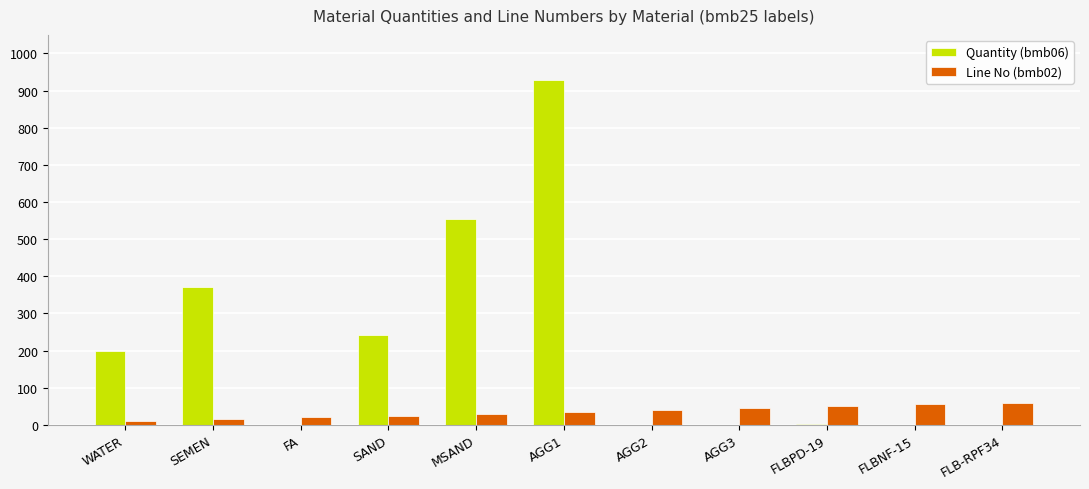

Count the number of categories in the chart.

11